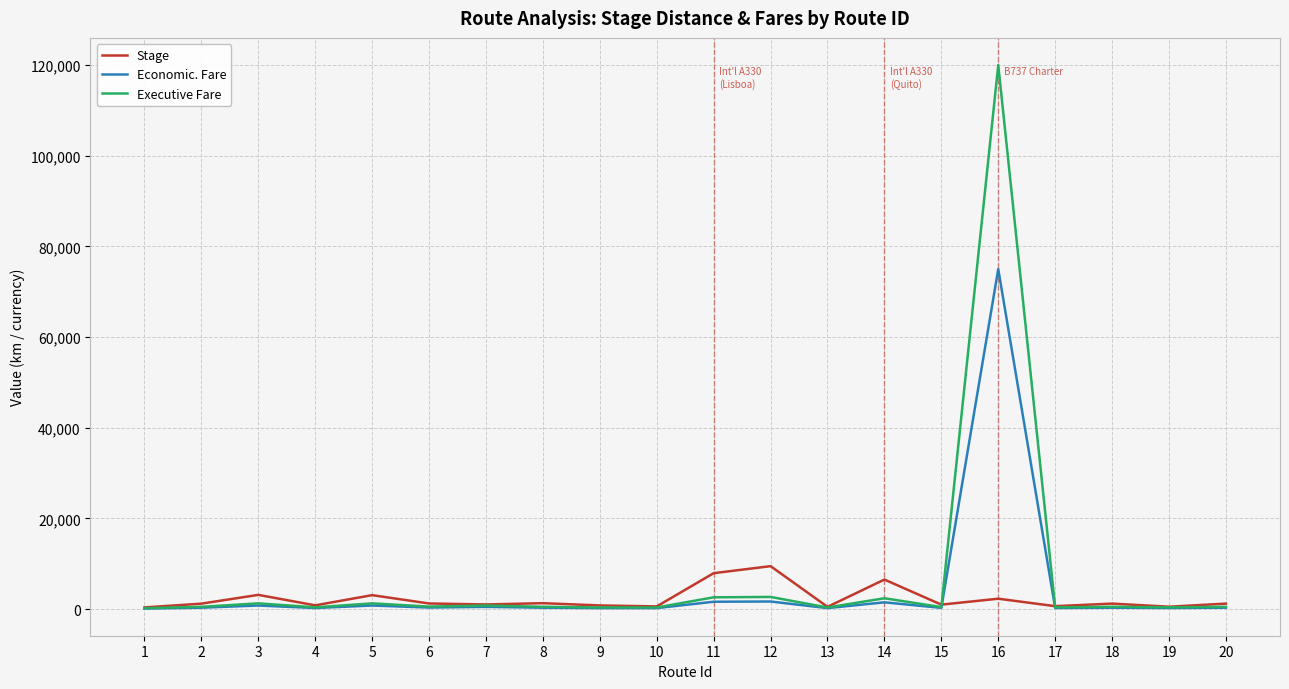

Count the number of categories in the chart.

20